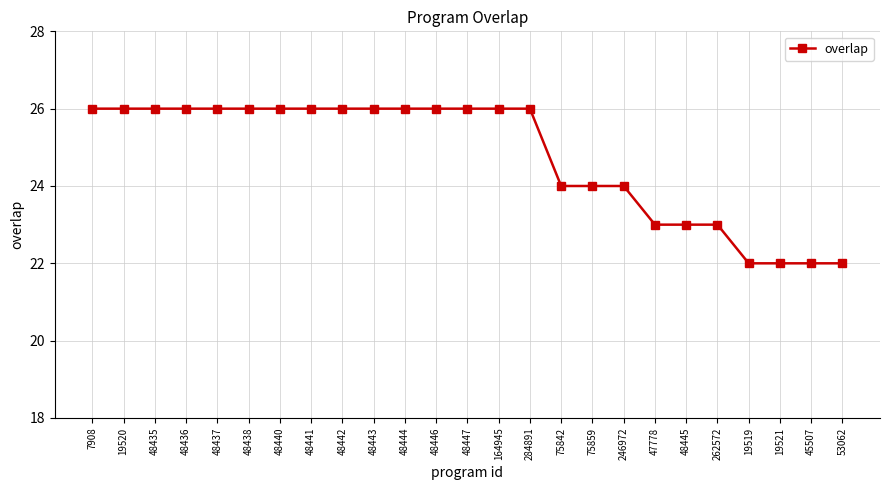

The chart shows a value of 26 at 48441. True or false?

True